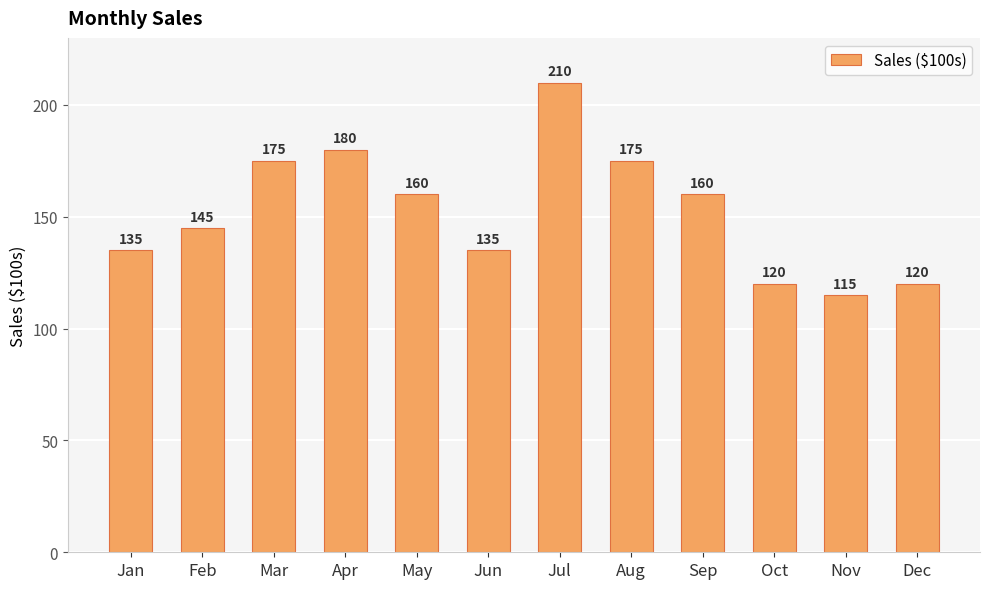

Approximately how many times larger is the value at May compared to Nov?

1.4